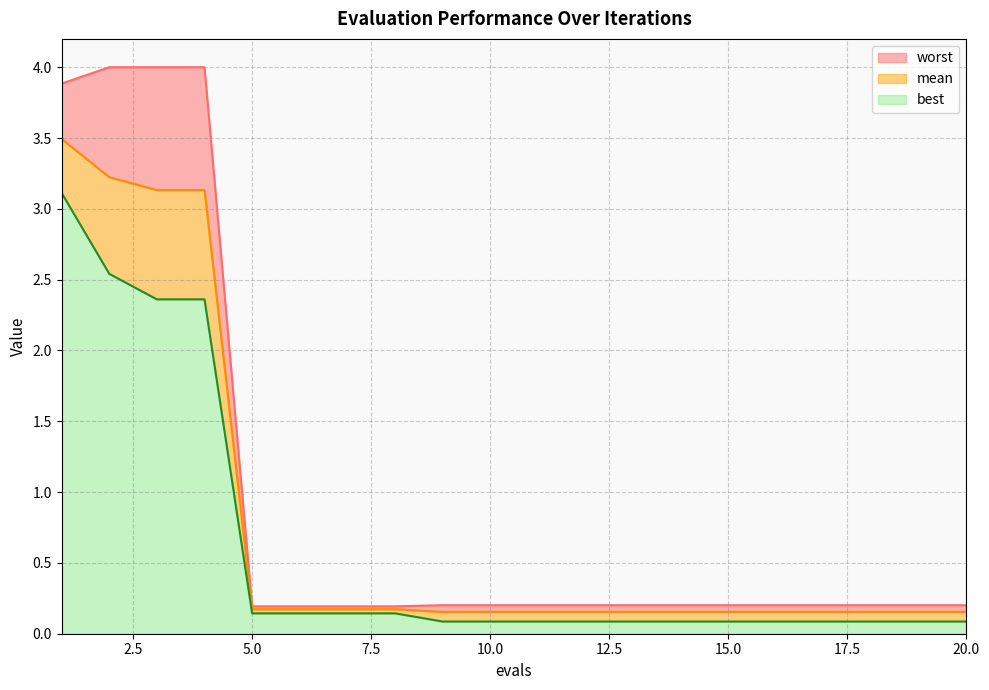

What is the average value of the worst series?

1.0